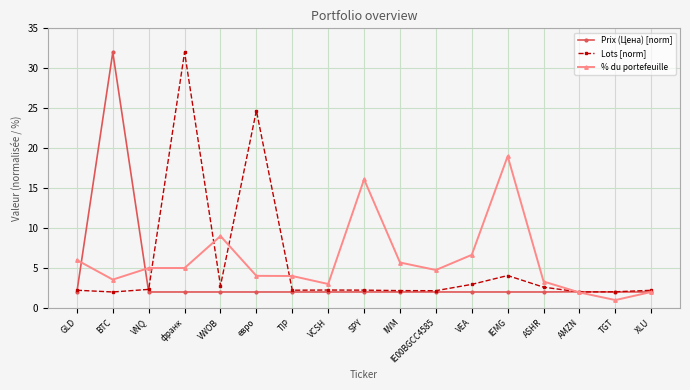

What is the difference between the second highest and second lowest values in the % du portefeuille series?

14.2